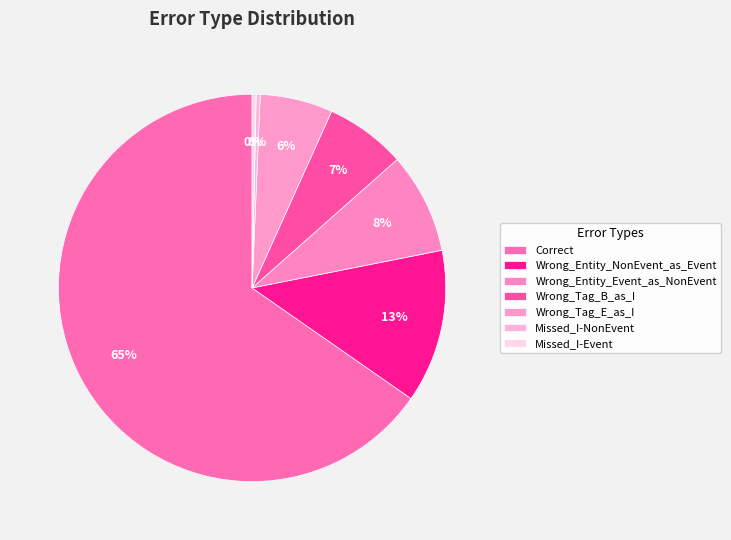

How many segments does this pie chart have?

7